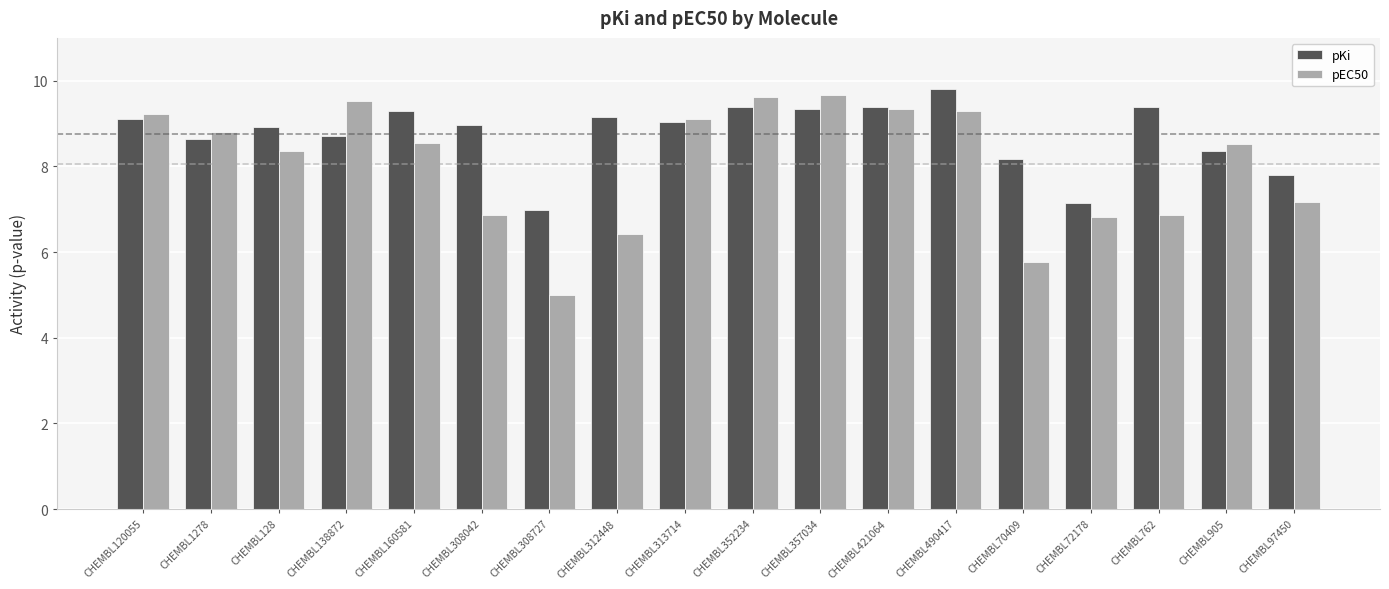

Which series has the largest total across all categories?

pKi